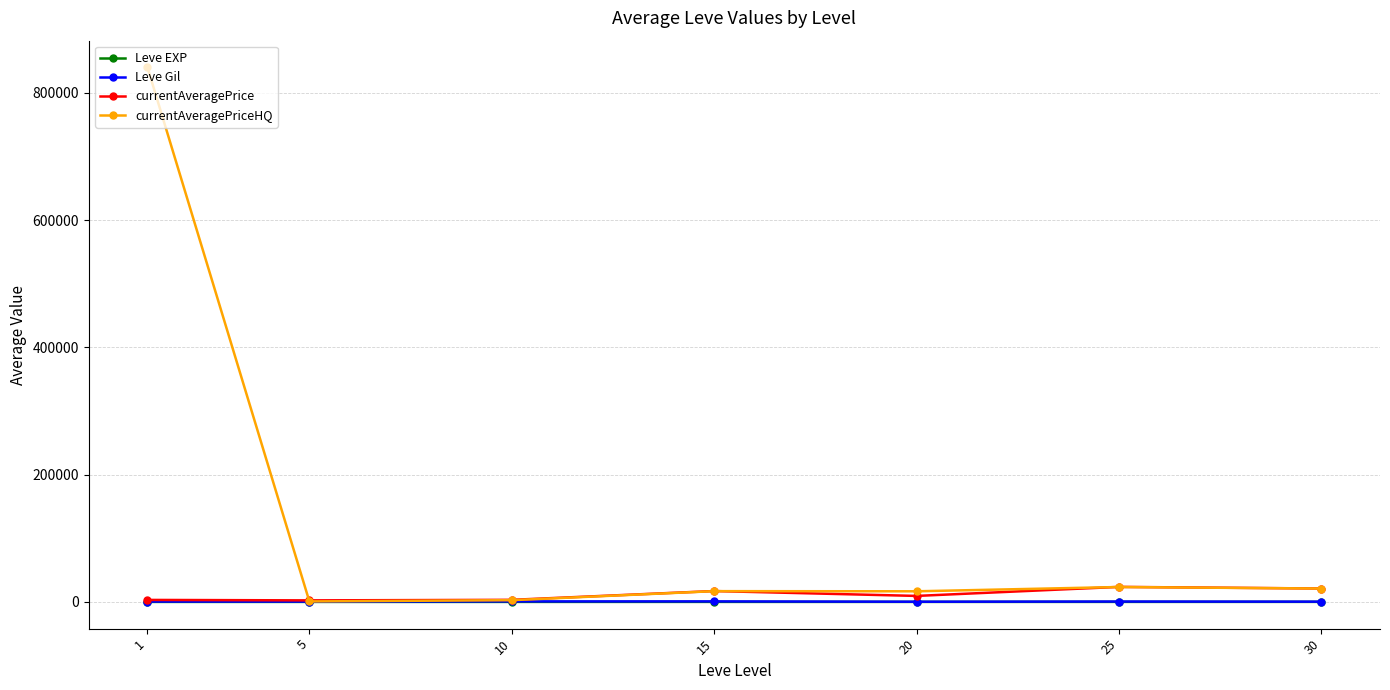

What is the difference between the maximum and minimum values in the Leve EXP series?

57.7